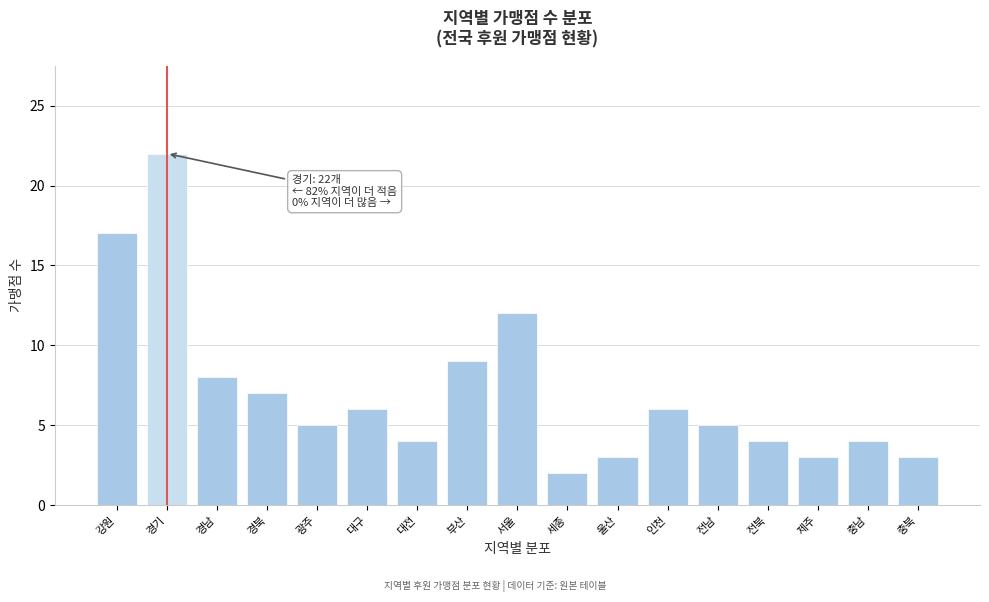

Reading left to right, what are all the values shown in this chart?

강원=17	경기=22	경남=8	경북=7	광주=5	대구=6	대전=4	부산=9	서울=12	세종=2	울산=3	인천=6	전남=5	전북=4	제주=3	충남=4	충북=3